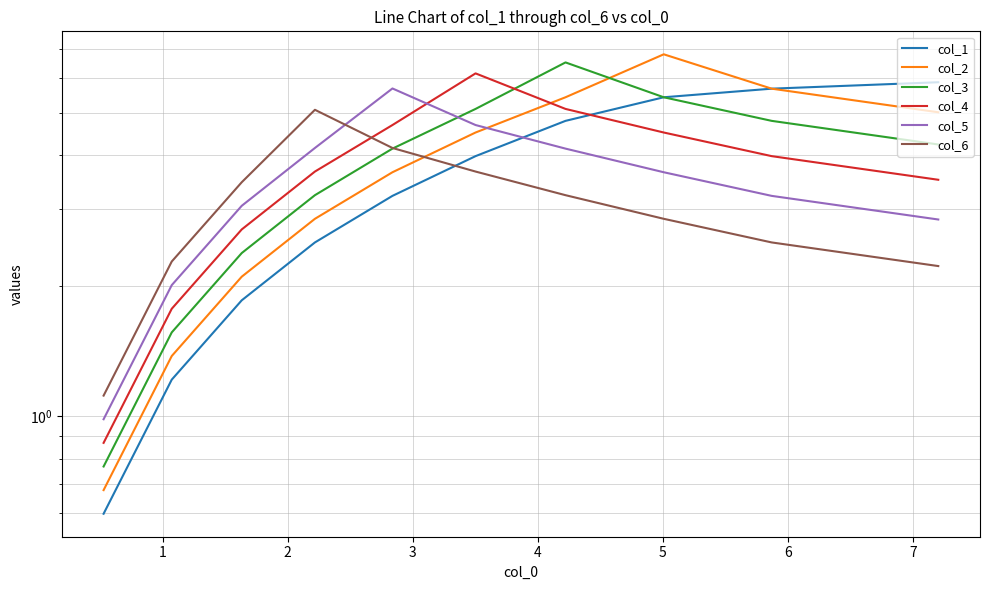

What is the difference between the second highest and second lowest values in the col_6 series?

1.9